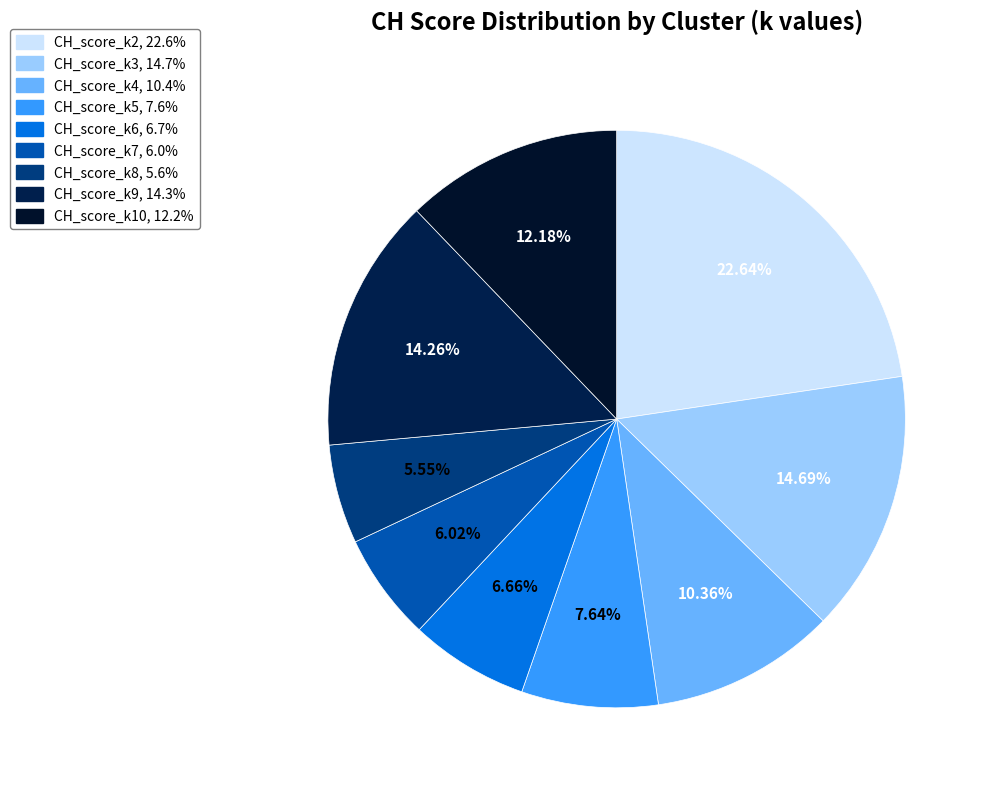

Does CH_score_k7 represent more than half of the total?

No